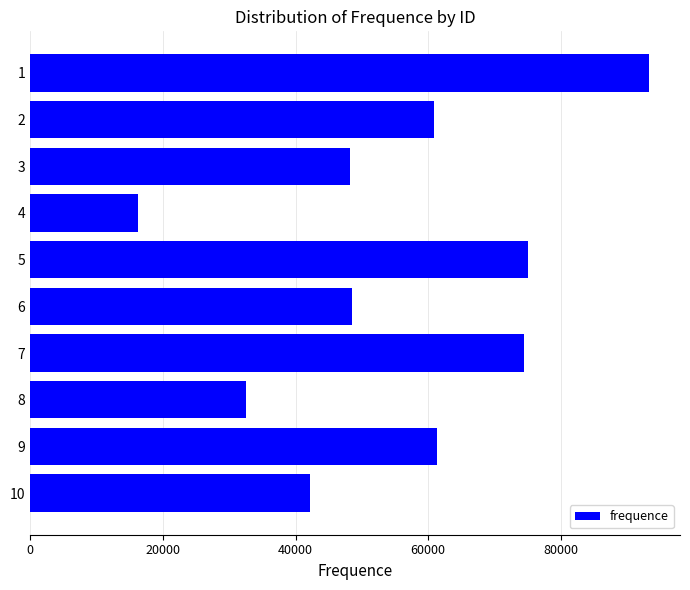

What is the value of the 3rd bar from the top?

48216